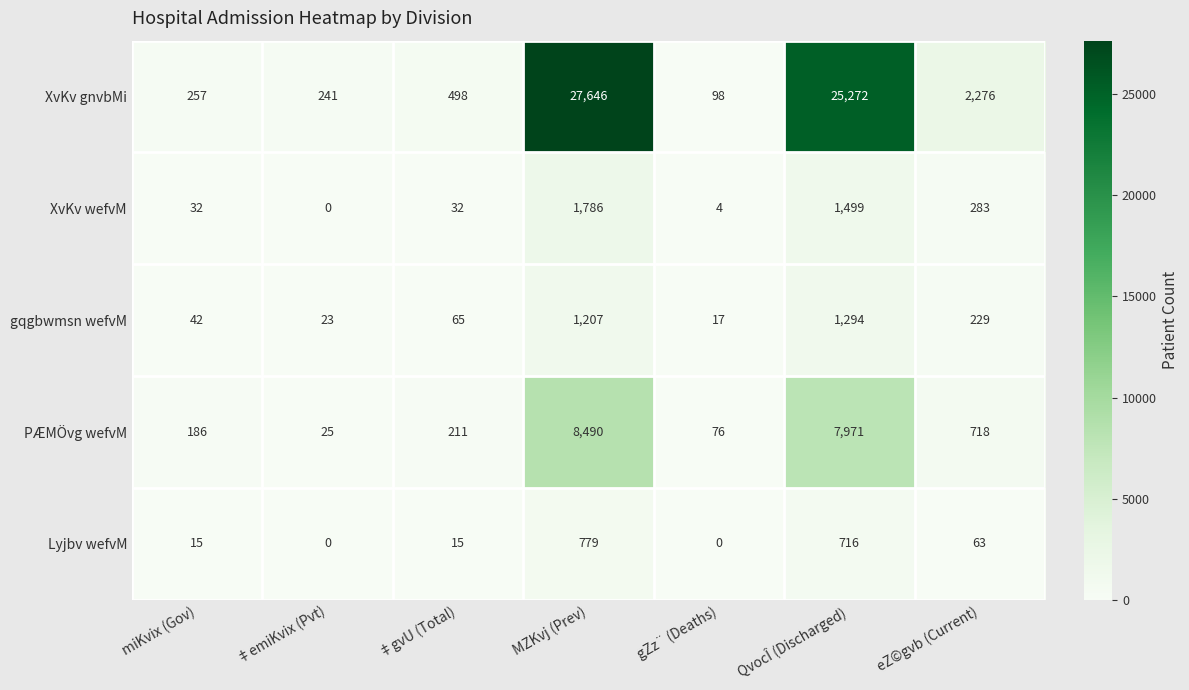

At which category does the chart reach its peak across all series?

MZKvj (Prev)